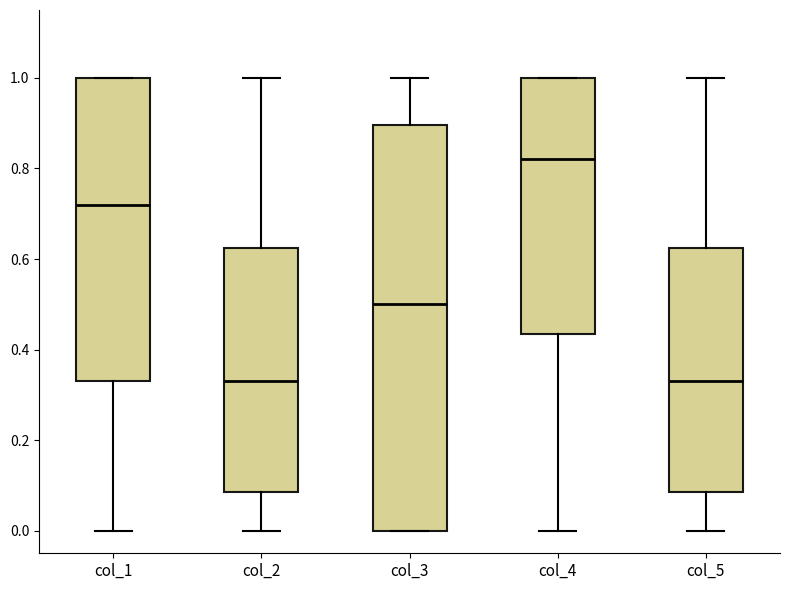

Where is the upper edge of the box for col_3 on the y-axis? The values are not printed on the chart, so give them approximately, as read against the axis.

0.90